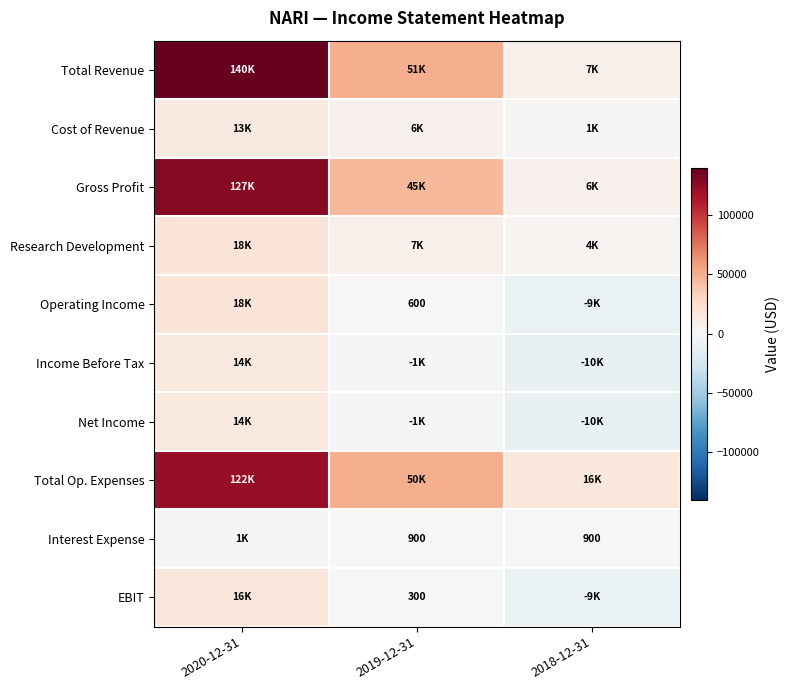

At which category is the sum across all series the highest?

2020-12-31